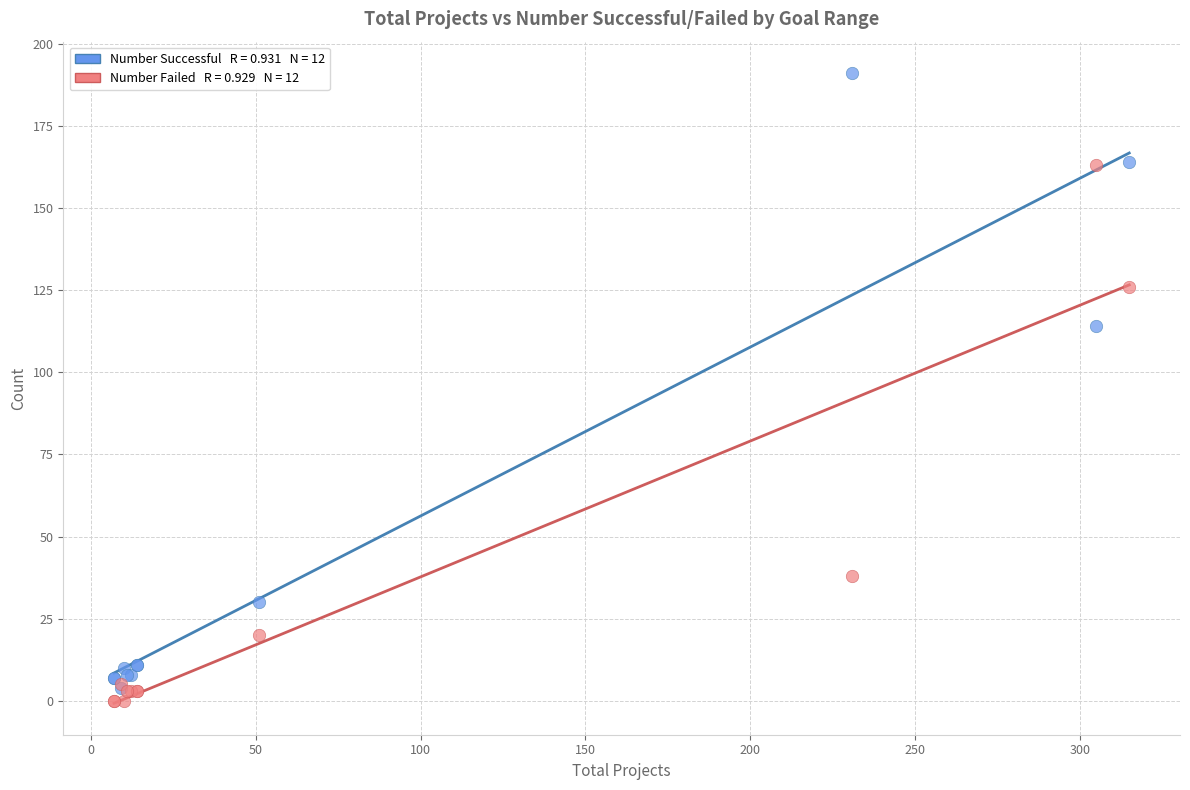

Across all series, what Y value is closest to 95?

114